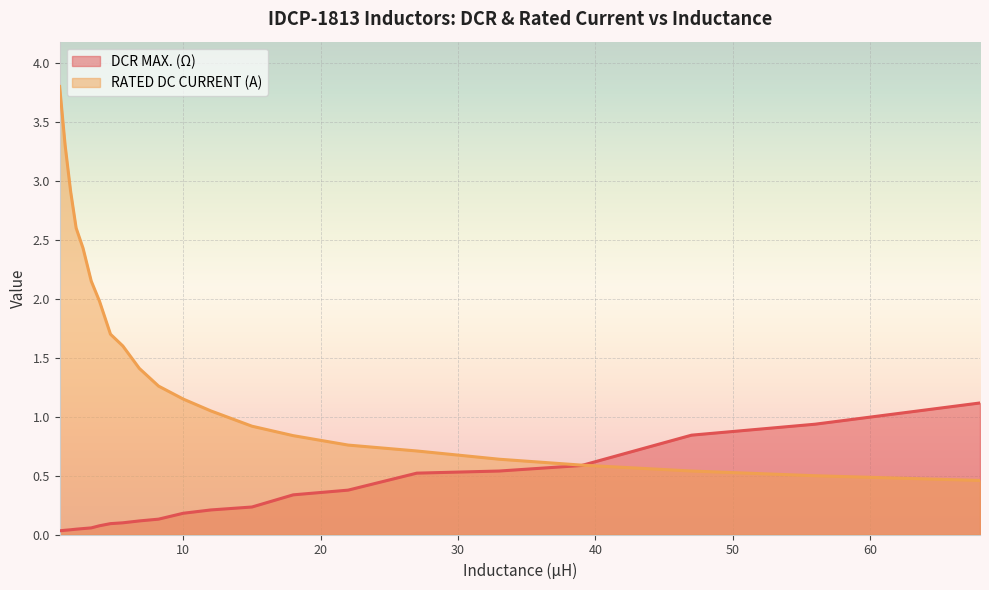

What is the total value across all series at 18.0?

1.2